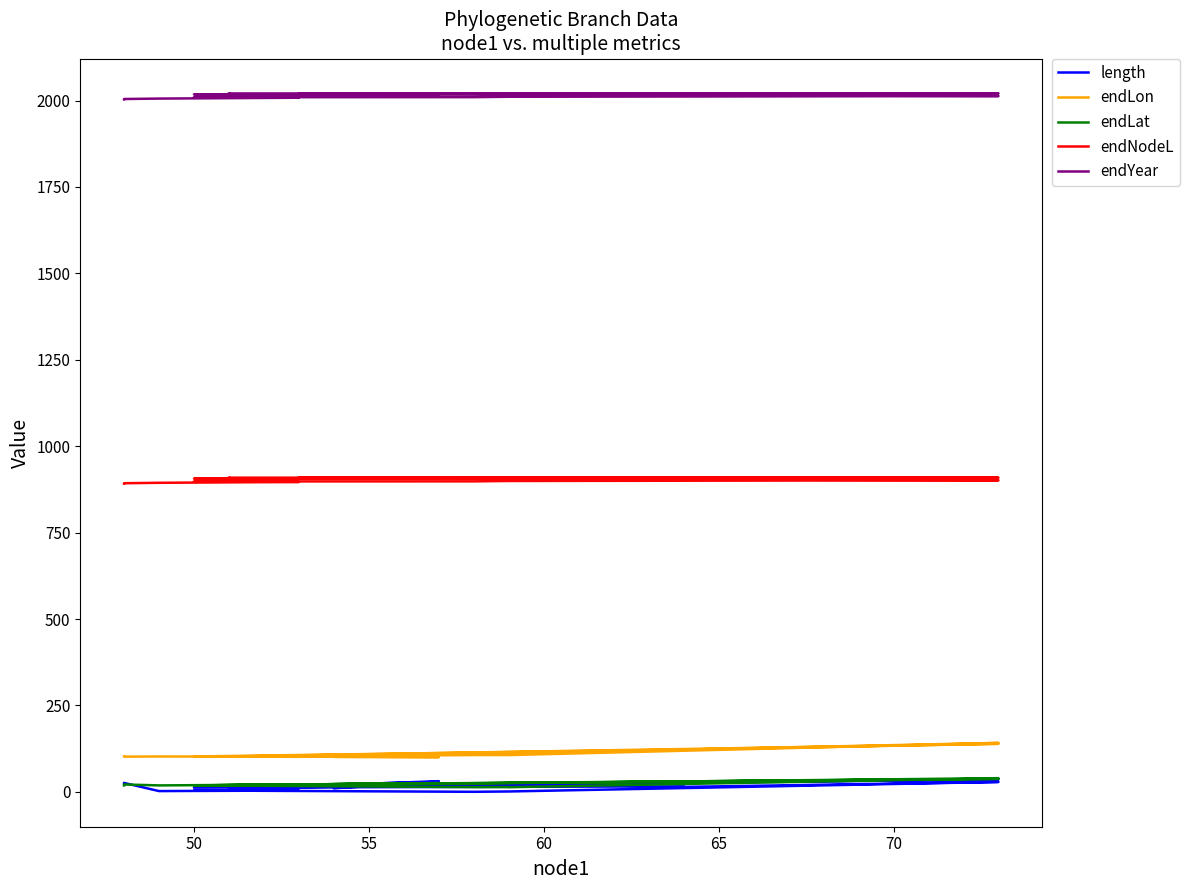

True or false: endNodeL and length cross at least once.

False